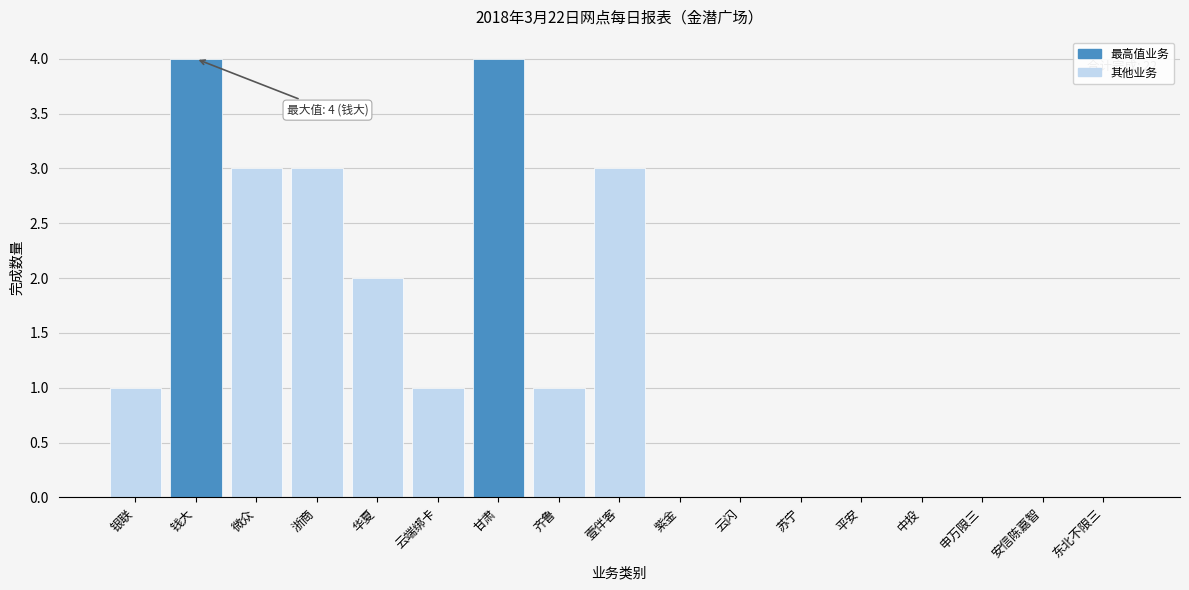

Reading left to right, extract all data points from this chart.

银联=1	钱大=4	微众=3	浙商=3	华夏=2	云端绑卡=1	甘肃=4	齐鲁=1	壹伴客=3	紫金=0	云闪=0	苏宁=0	平安=0	中投=0	申万限三=0	安信陈嘉智=0	东北不限三=0